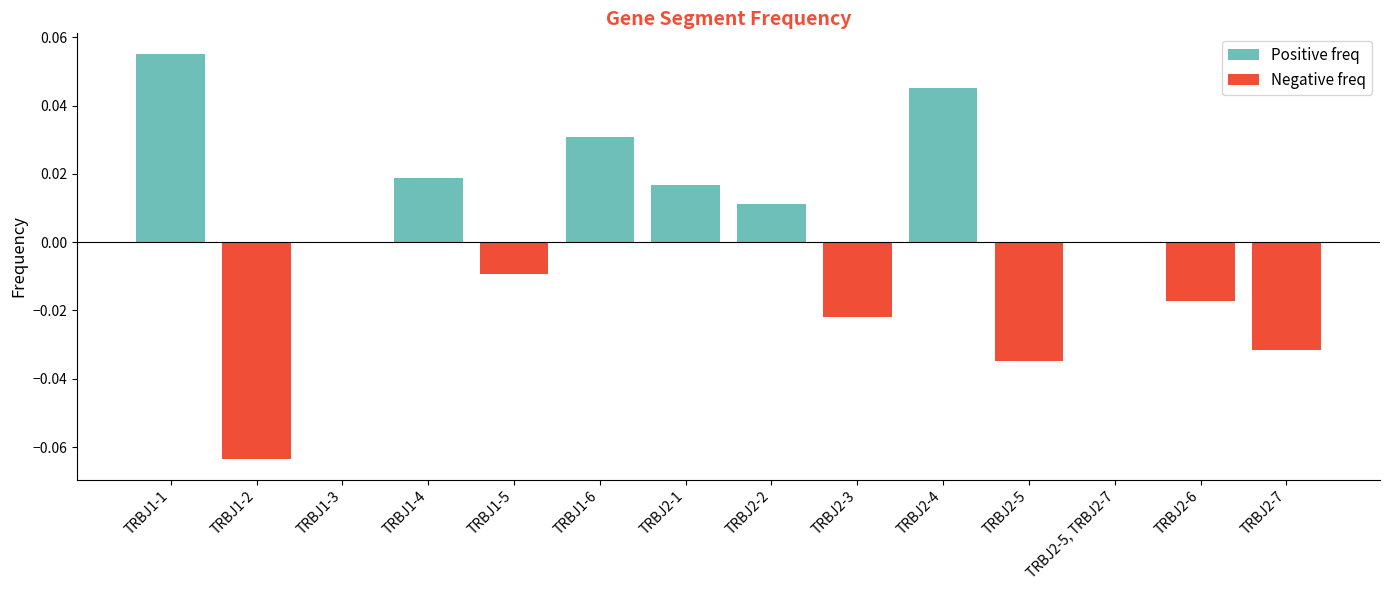

What is the label of the 10th bar from the right?

TRBJ1-5